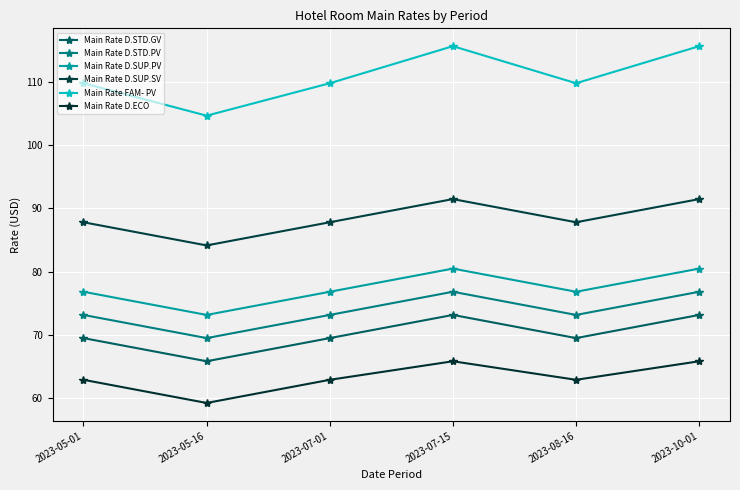

Between 2023-07-01 and 2023-05-01, which is larger?

2023-07-01